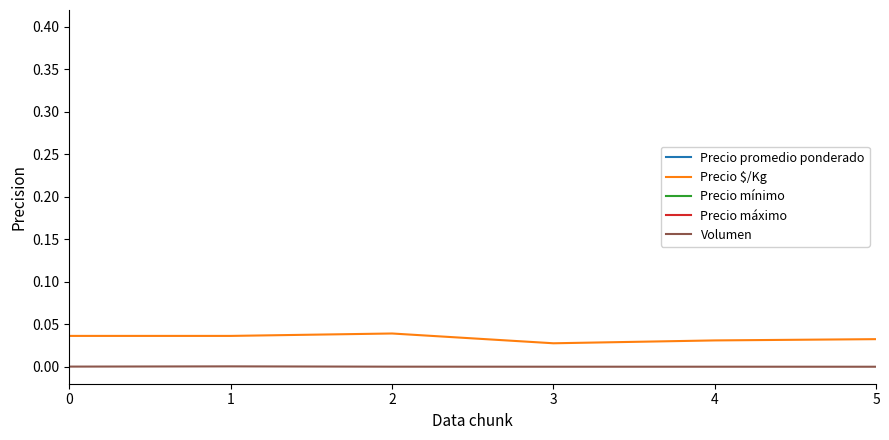

True or false: Precio máximo and Precio promedio ponderado intersect in this chart.

False